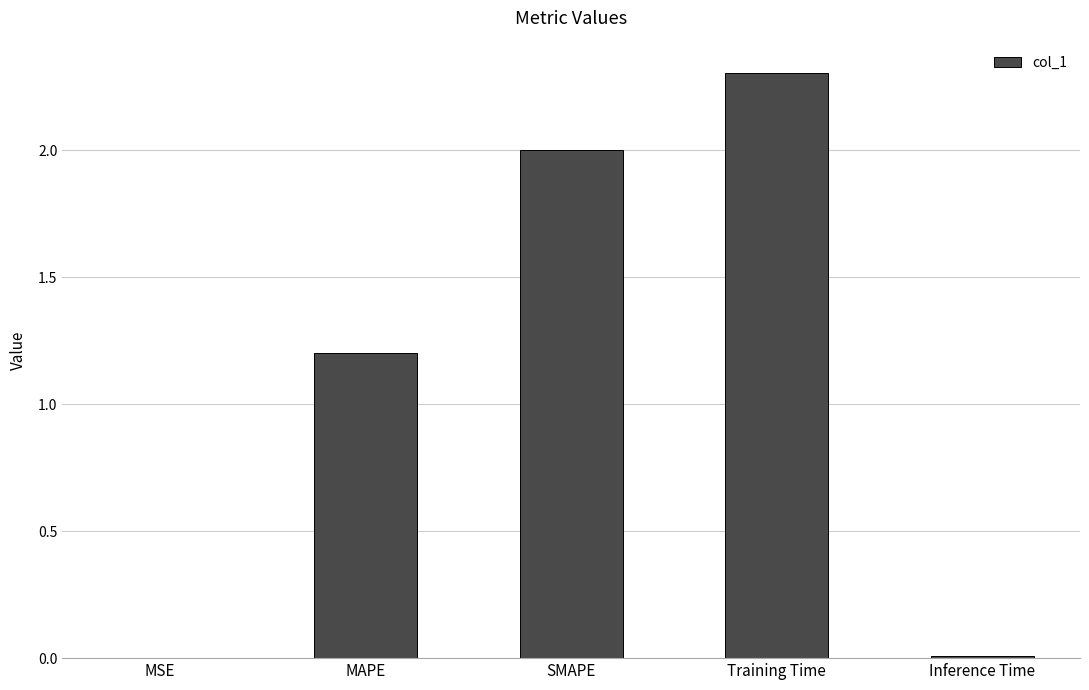

What is the ratio of the value at MAPE to the value at SMAPE?

0.6